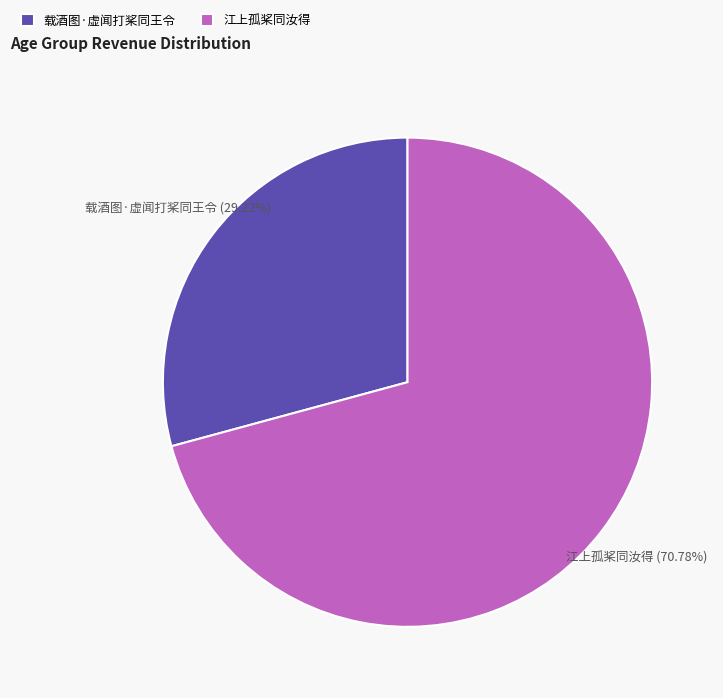

What portion of the pie excludes 江上孤桨同汝得?

29.2%